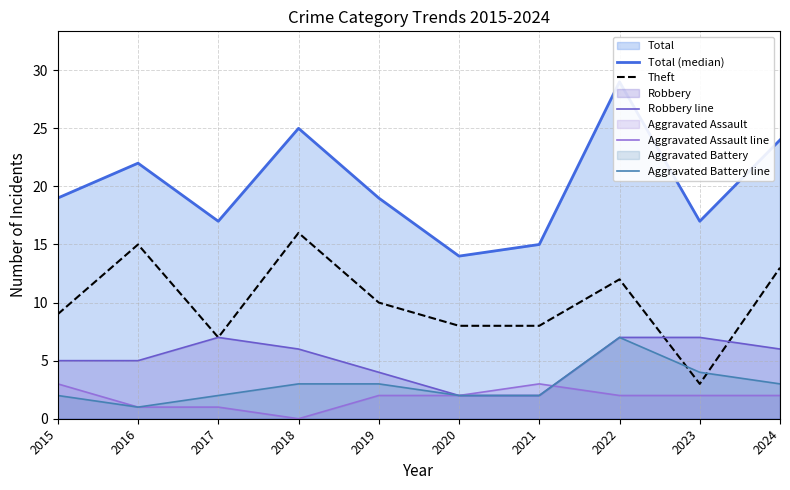

What is the value of the Aggravated Assault line point at the 2nd from the left?

1